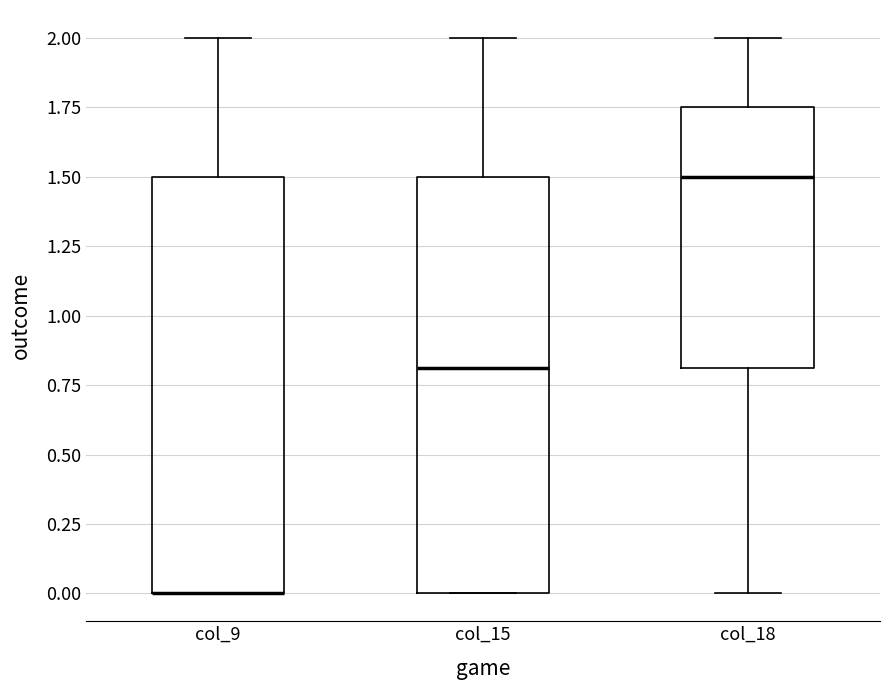

Where is the lower edge of the box for col_9 on the y-axis? The values are not printed on the chart, so give them approximately, as read against the axis.

0.00